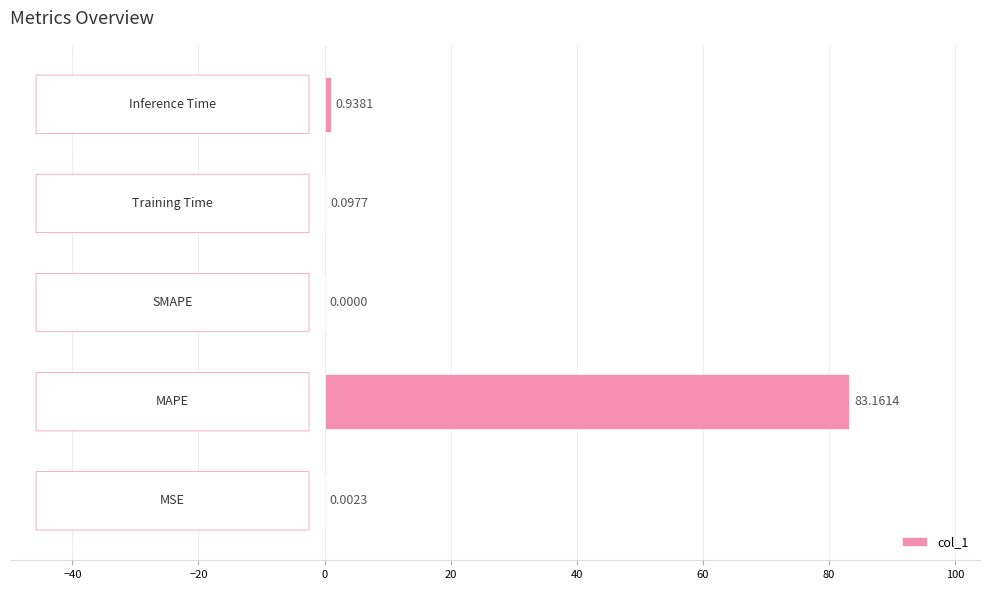

What is the sum of all values?

84.2